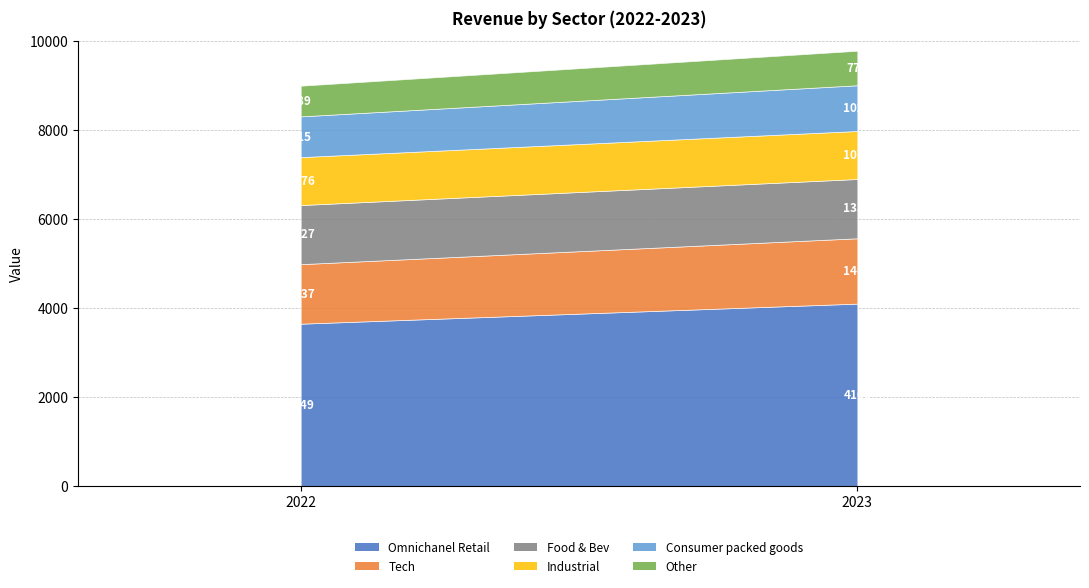

What is the average value of the Other series?

732